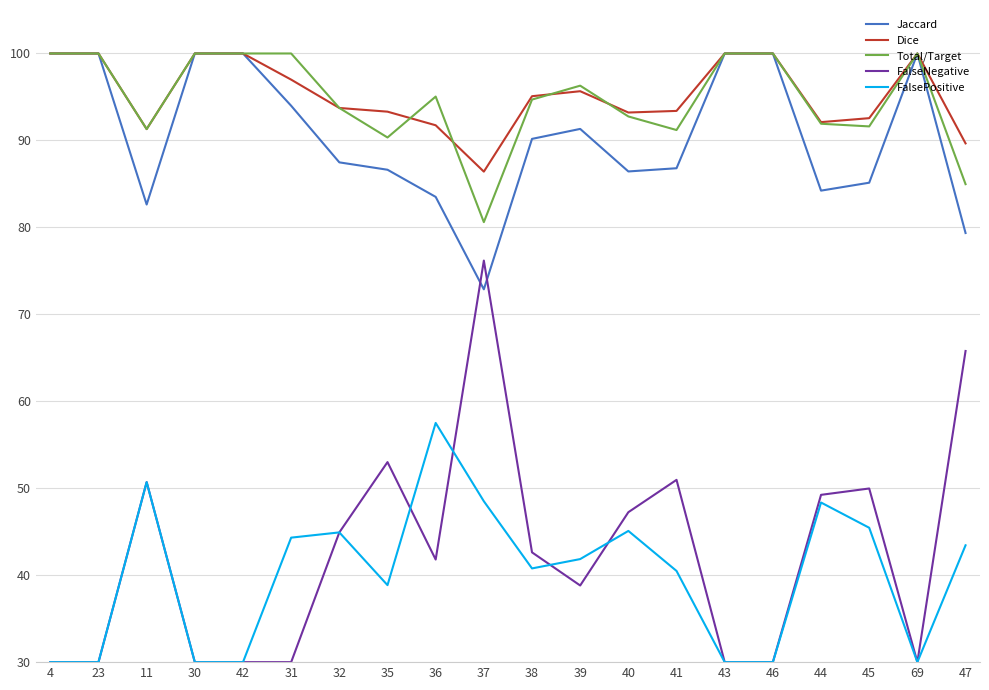

True or false: FalseNegative and Dice intersect in this chart.

False